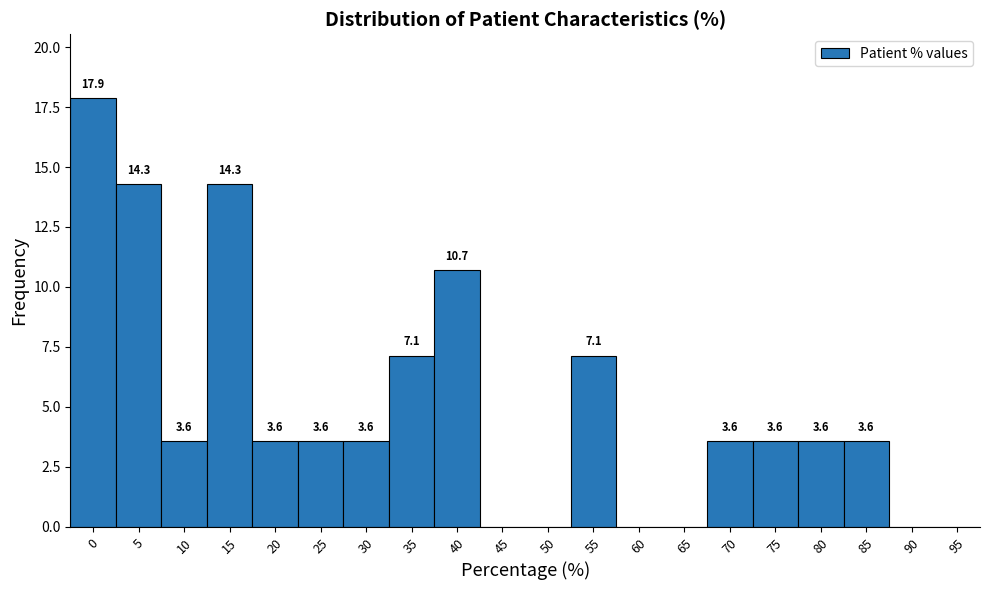

Reading left to right, extract all data points from this chart.

0=17.9	5=14.3	10=3.6	15=14.3	20=3.6	25=3.6	30=3.6	35=7.1	40=10.7	45=0.0	50=0.0	55=7.1	60=0.0	65=0.0	70=3.6	75=3.6	80=3.6	85=3.6	90=0.0	95=0.0